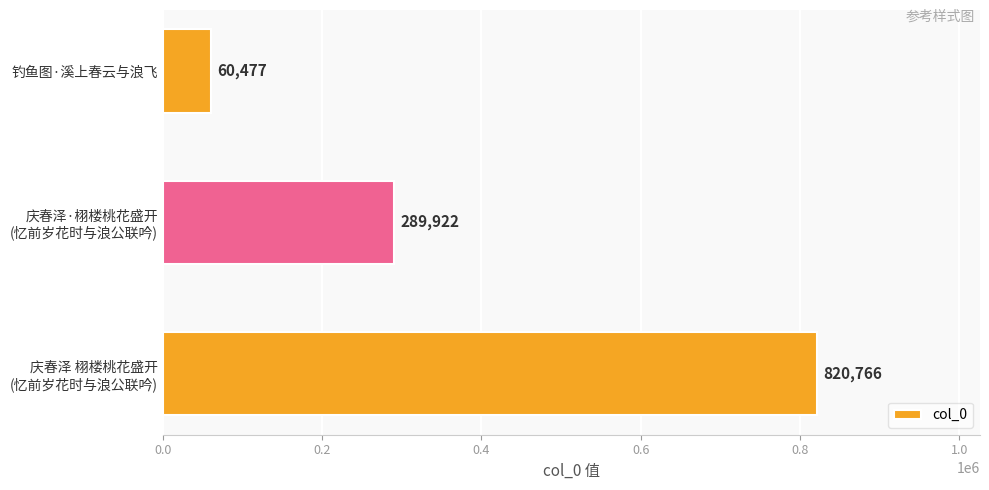

Does the chart contain stacked bars?

No